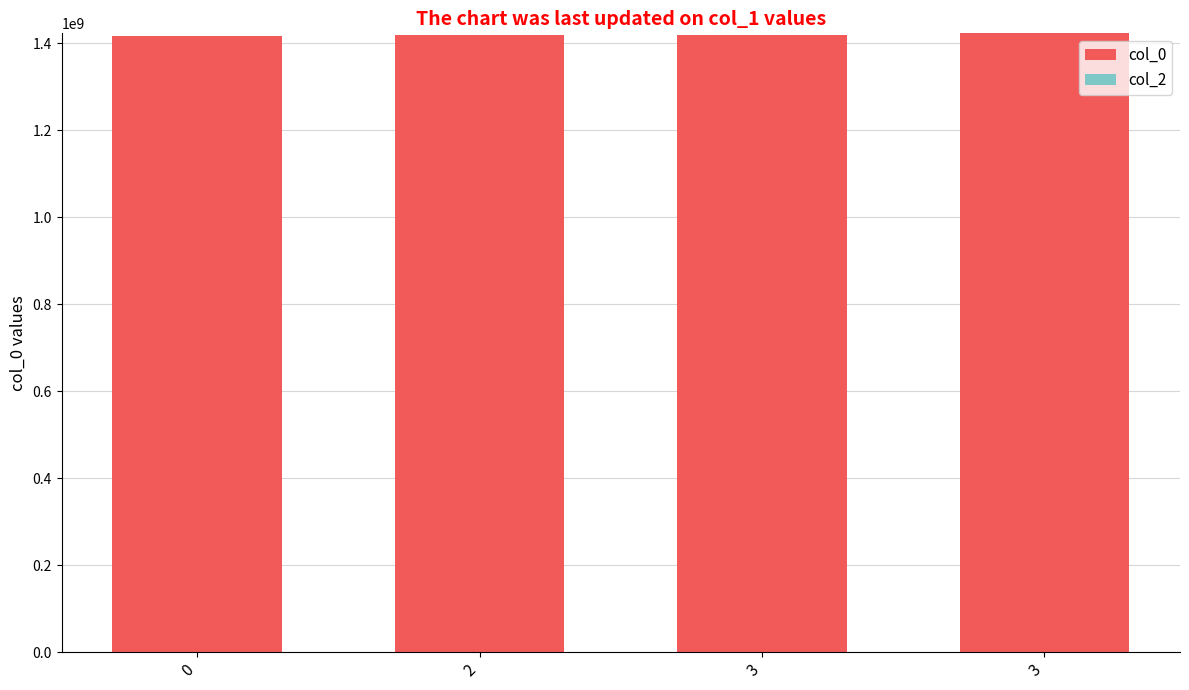

How many bars are there in total?

4